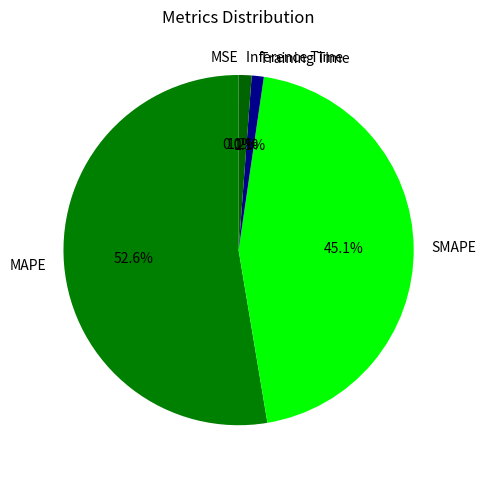

To the nearest percent, what portion does Inference Time represent?

1%